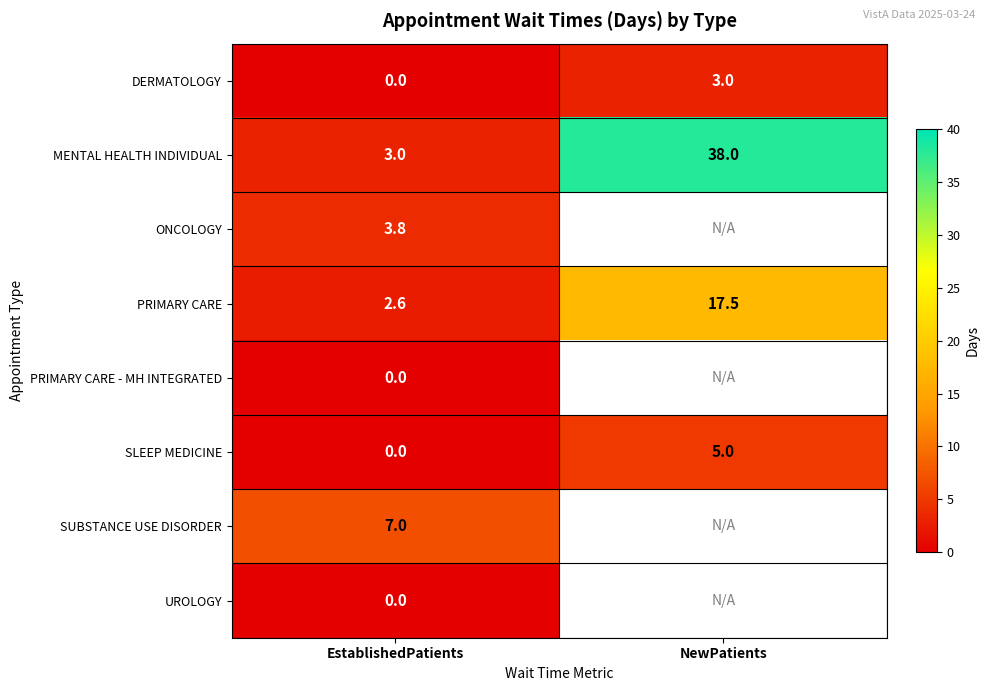

List the labels in order of DERMATOLOGY value, smallest first.

EstablishedPatients, NewPatients